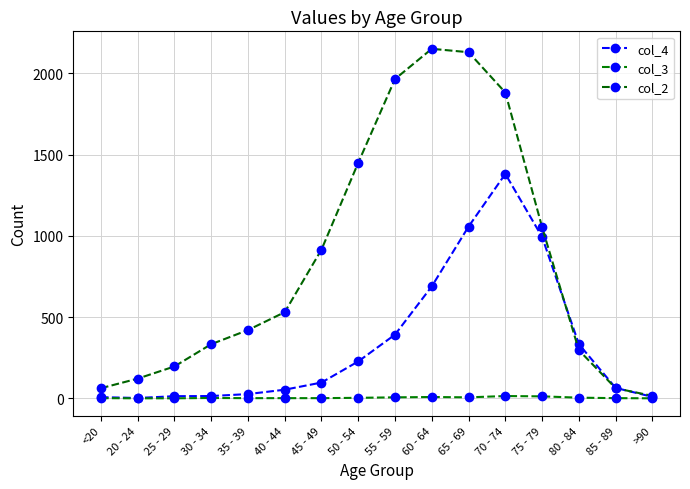

The col_3 series shows 1 at 45 - 49. True or false?

True